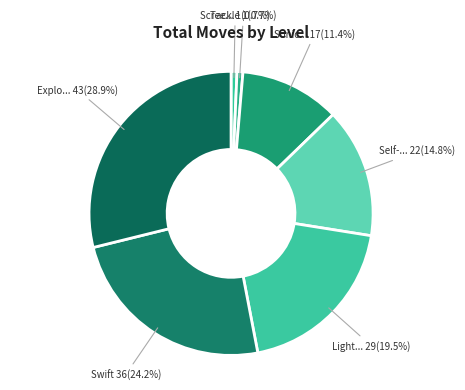

Rank the categories by value from lowest to highest.

Screech, Tackle, Sonic Boom, Self-Destruct, Light Screen, Swift, Explosion